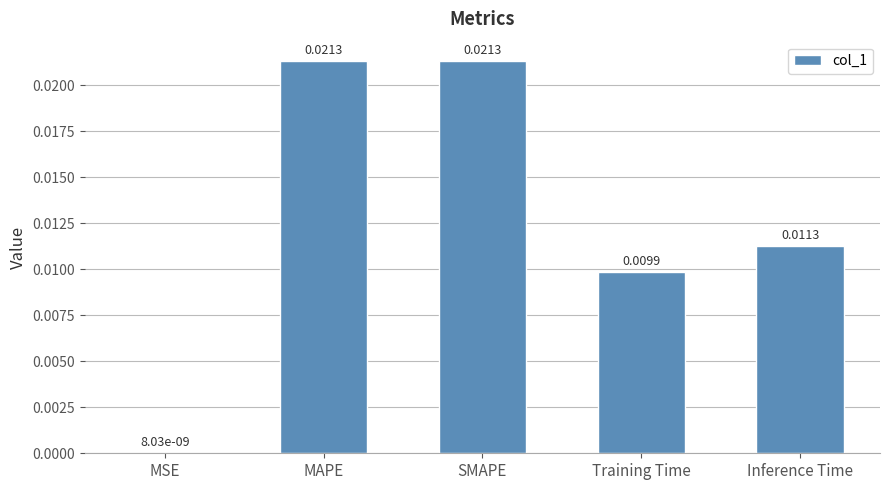

Where is the data nearest to the value 0?

MSE